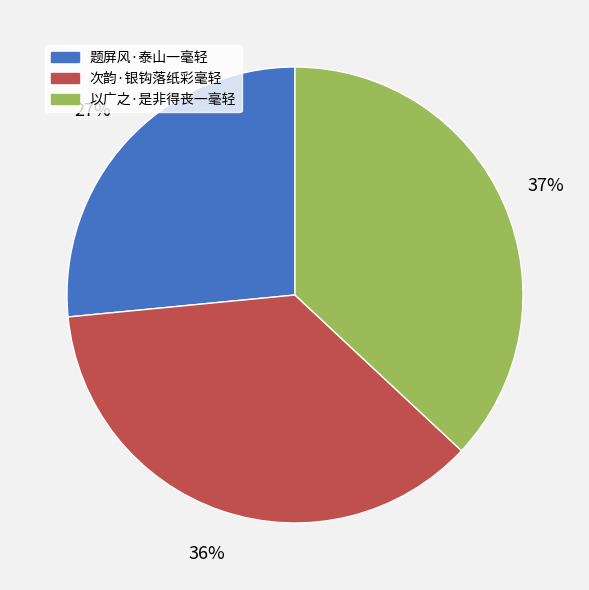

Approximately how many times larger is the value at 次韵·银钩落纸彩毫轻 compared to 以广之·是非得丧一毫轻?

1.0